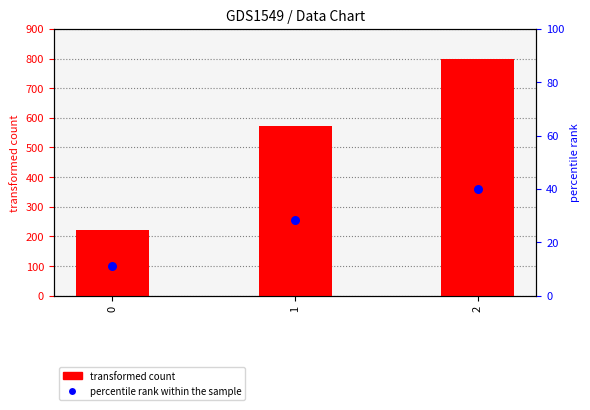

Which series contains the lowest Y value?

percentile rank within the sample